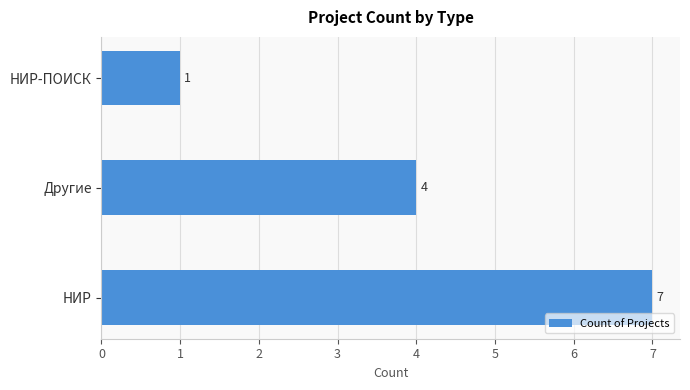

How many categories are shown in the chart?

3